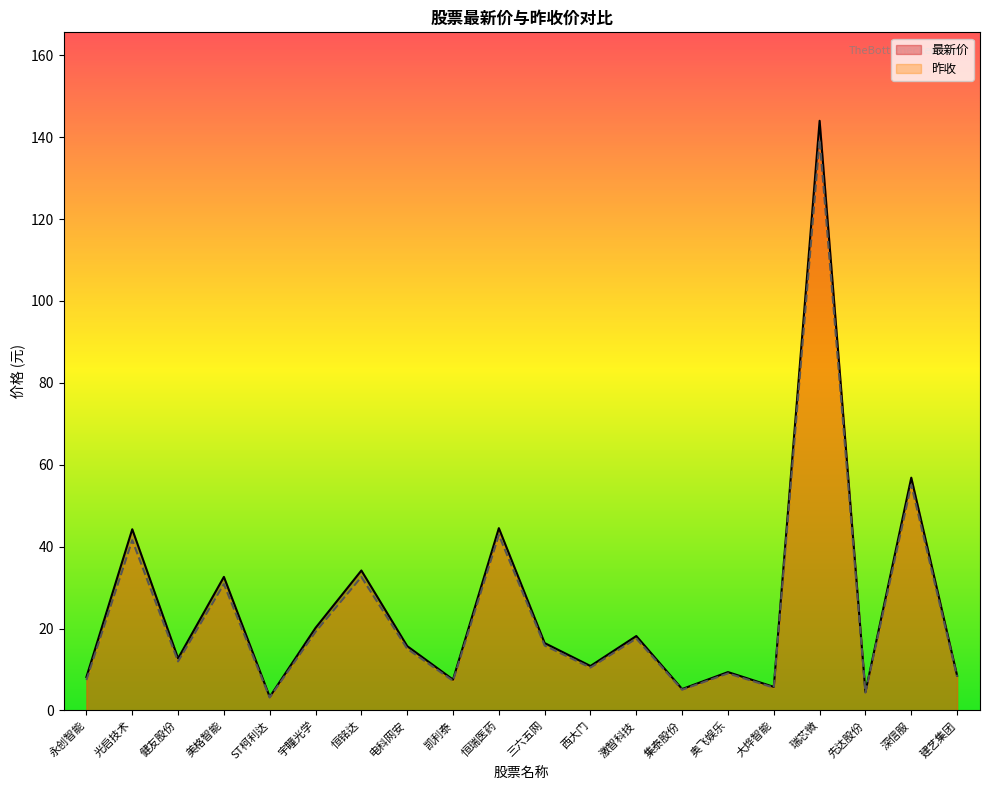

Does the chart display data point markers on the line(s)?

No